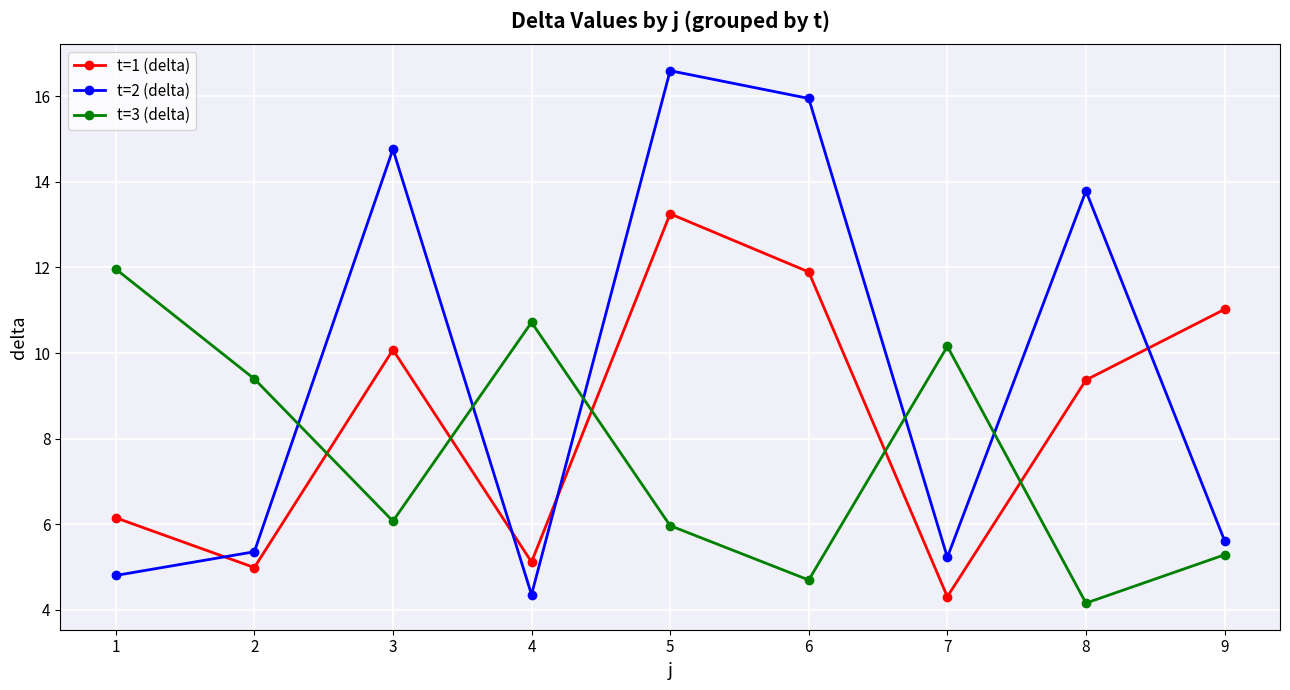

In t=3 (delta), how many points are higher than both neighbors (excluding endpoints)?

2